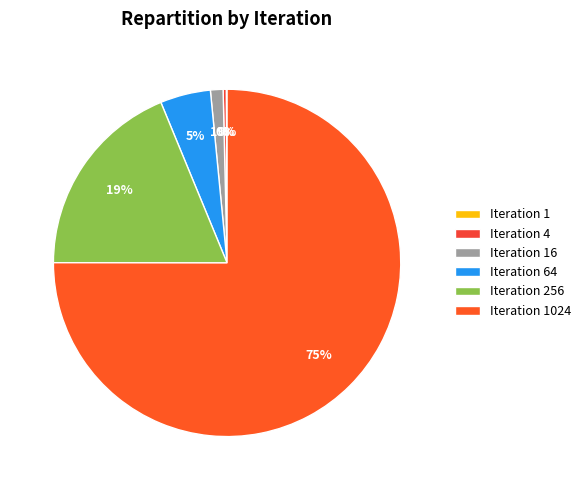

How much of the chart is everything except Iteration 1024?

25.0%